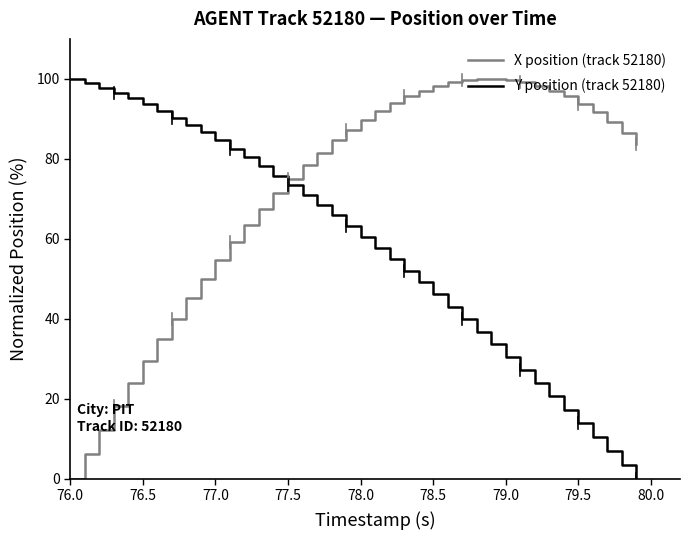

True or false: X position (track 52180) and Y position (track 52180) intersect in this chart.

True